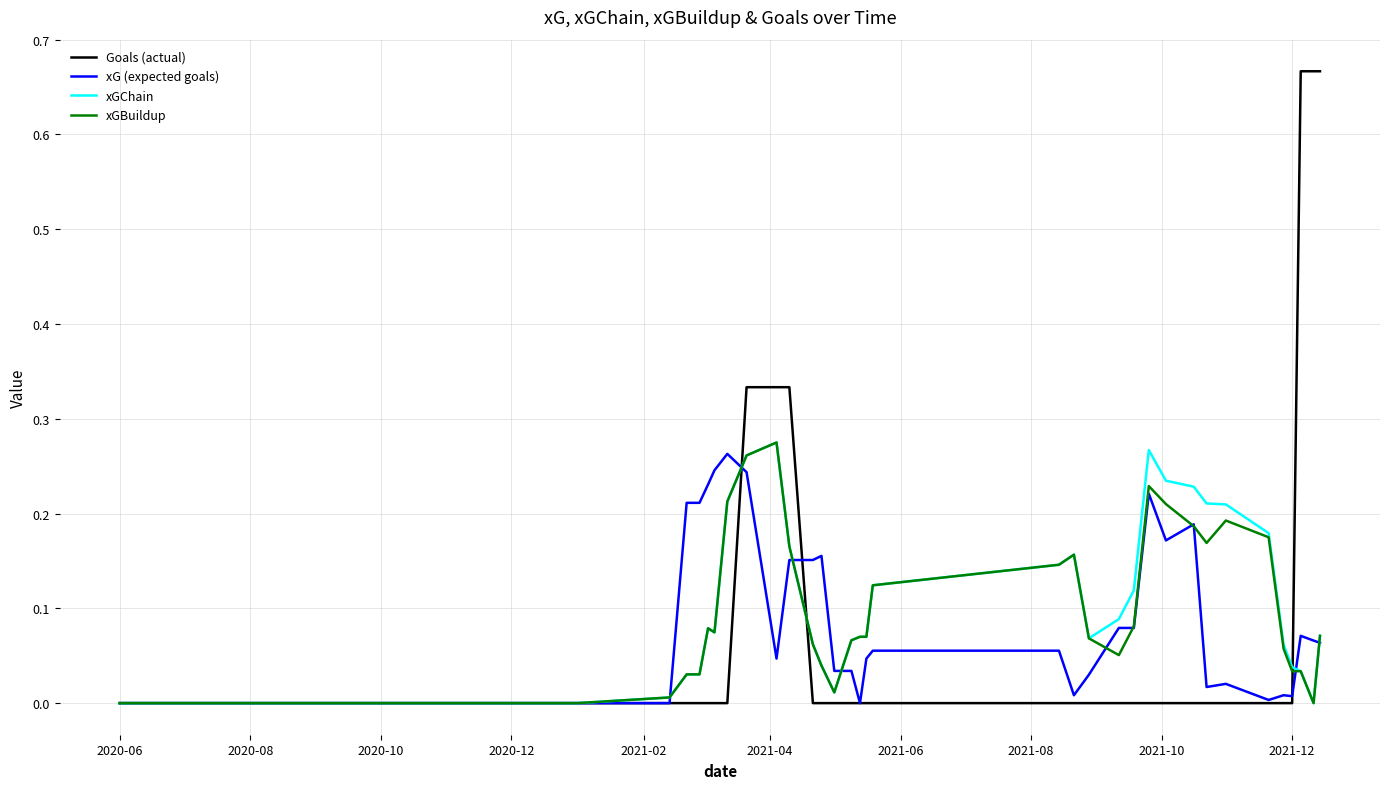

Which series has the largest range (max minus min)?

Goals (actual)